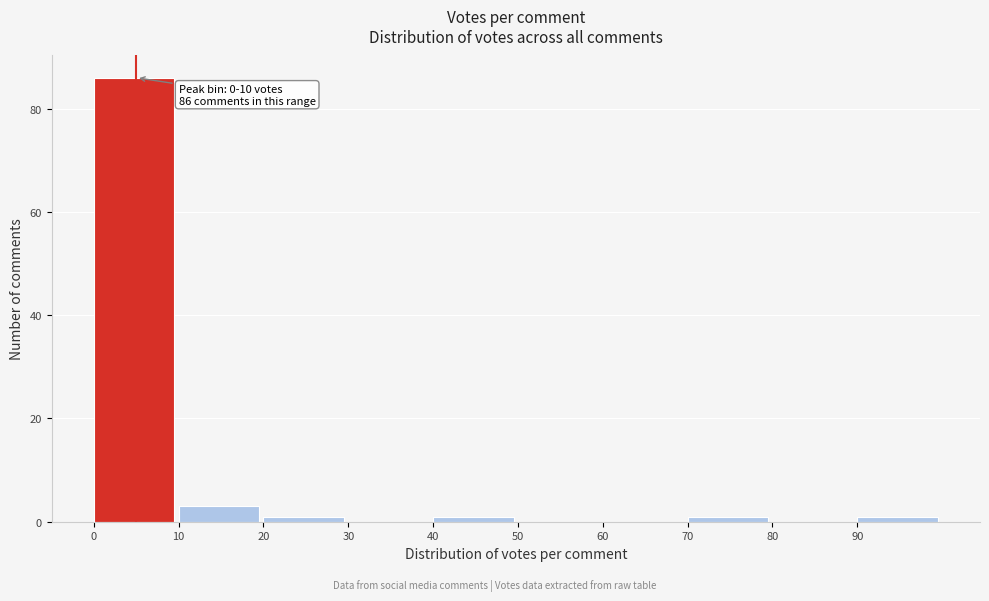

Which range on the x-axis has the tallest bar?

0 to 10